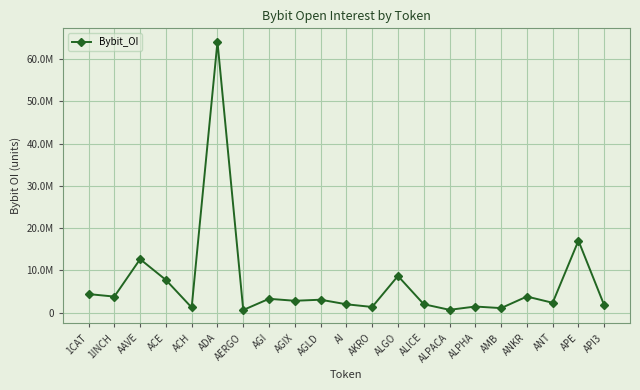

What is the label of the 10th point from the right?

AKRO